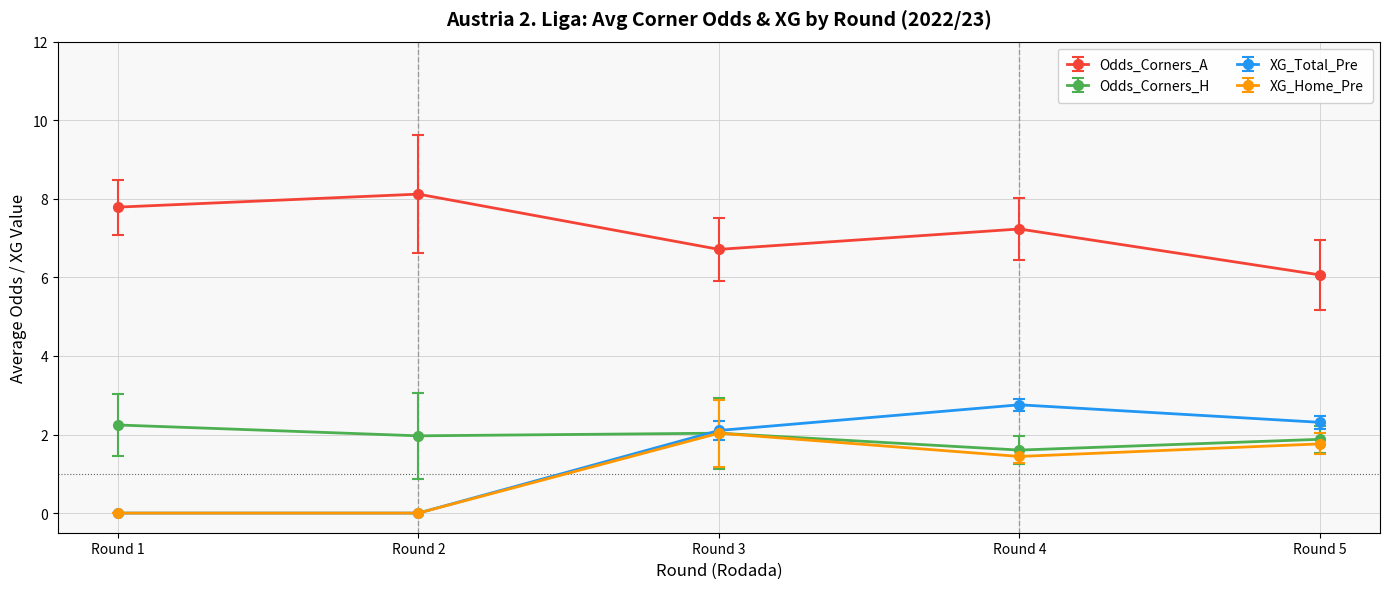

What is the average value of the XG_Home_Pre series?

1.0